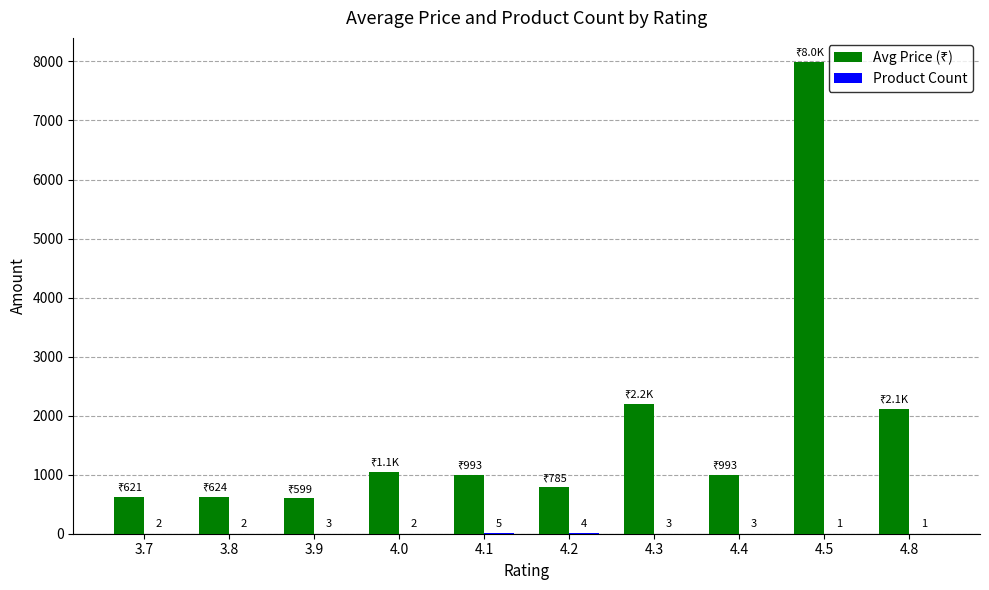

Which category has the highest value across all series?

4.5